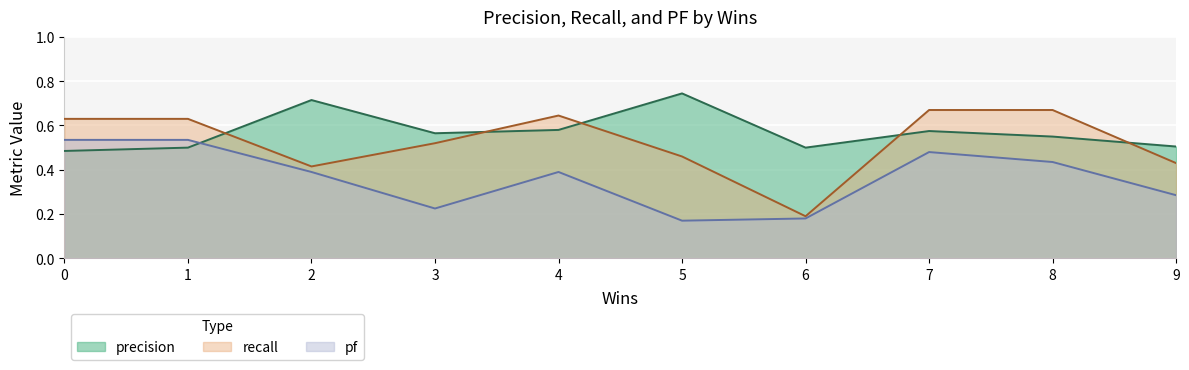

What are all the series names shown in the legend?

precision, recall, pf